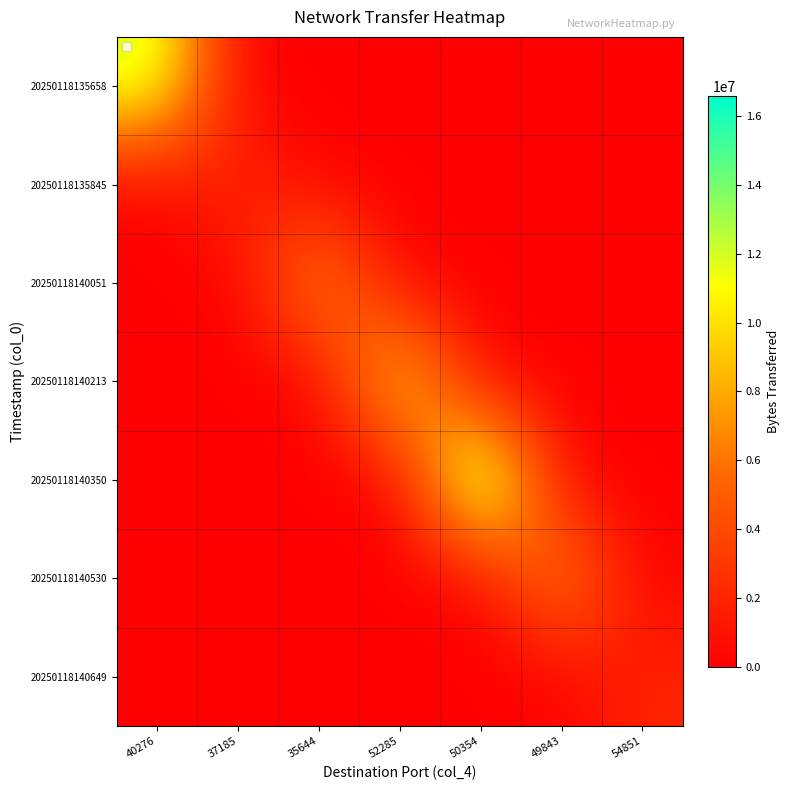

Reading left to right, what are all the values shown in this chart?

20250118135658: 40276=12633180	37185=0	35644=0	52285=0	50354=0	49843=0	54851=0
20250118135845: 40276=0	37185=2521050	35644=0	52285=0	50354=0	49843=0	54851=0
20250118140051: 40276=0	37185=0	35644=8036490	52285=0	50354=0	49843=0	54851=0
20250118140213: 40276=0	37185=0	35644=0	52285=11508630	50354=0	49843=0	54851=0
20250118140350: 40276=0	37185=0	35644=0	52285=0	50354=16583070	49843=0	54851=0
20250118140530: 40276=0	37185=0	35644=0	52285=0	50354=0	49843=7642530	54851=0
20250118140649: 40276=0	37185=0	35644=0	52285=0	50354=0	49843=0	54851=2084460